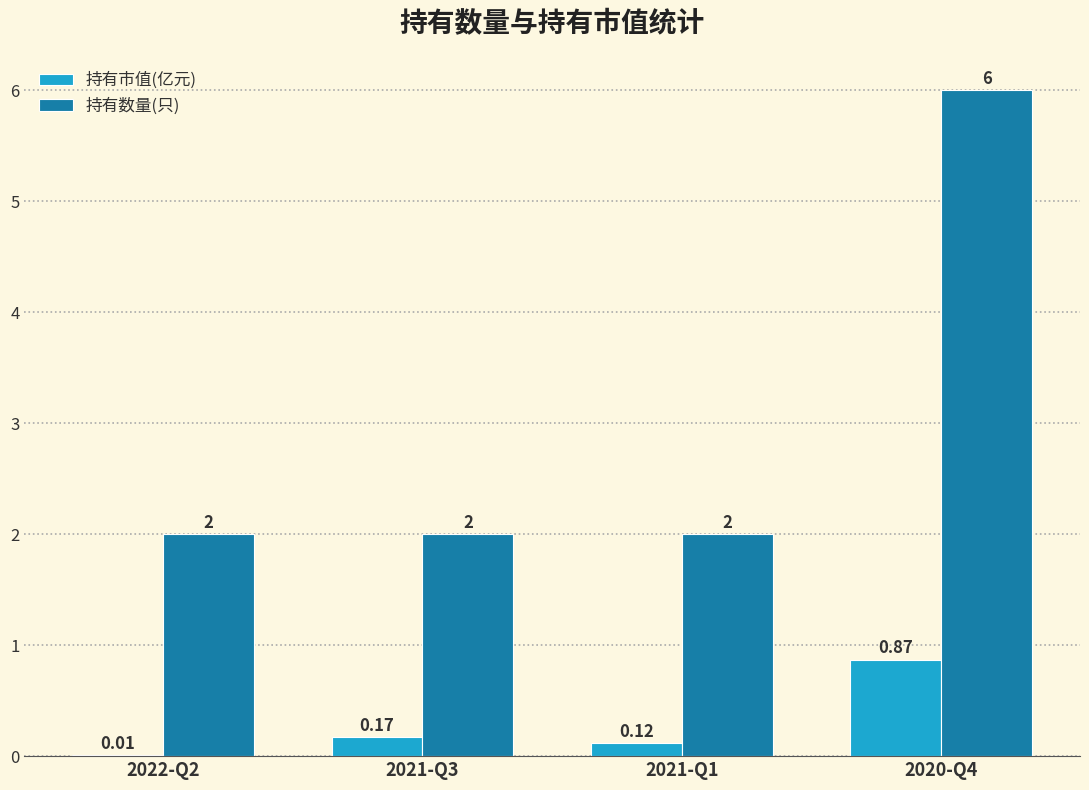

What is the sum of the 持有数量(只) values at 2021-Q3 and 2021-Q1?

4.0